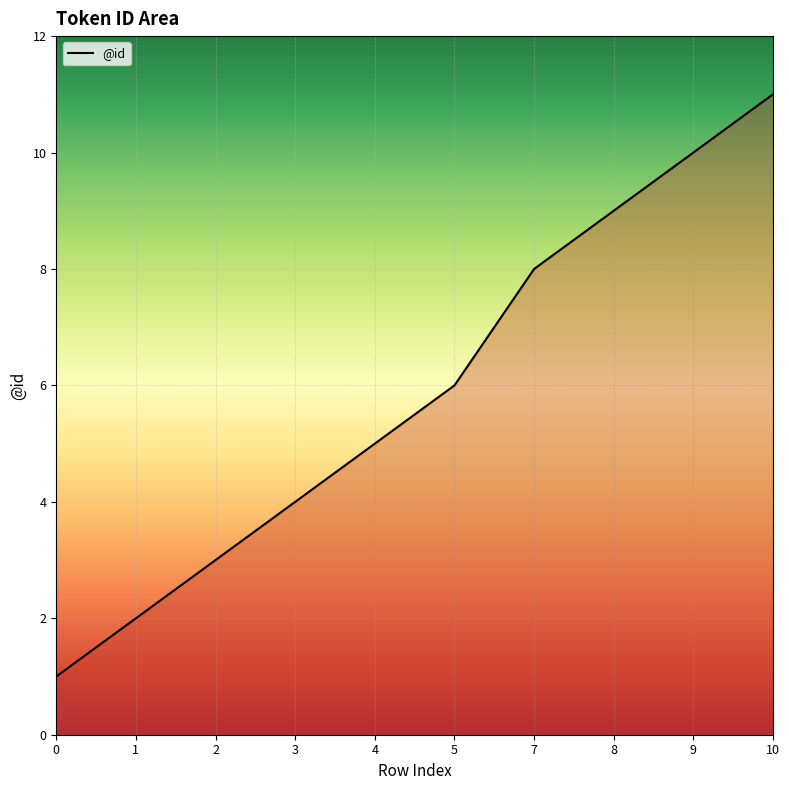

What is the difference between the maximum and minimum values?

10